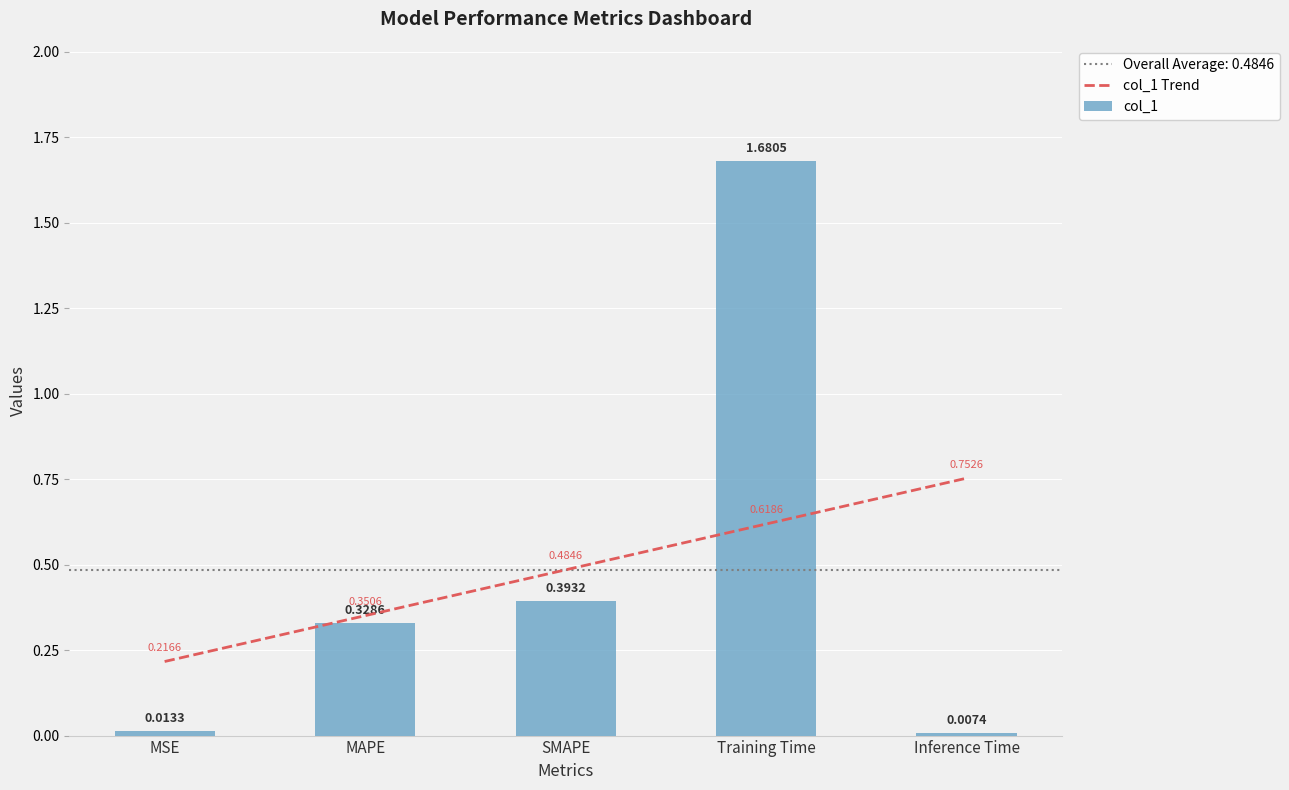

Are the bars grouped side by side (vs. stacked)?

Yes